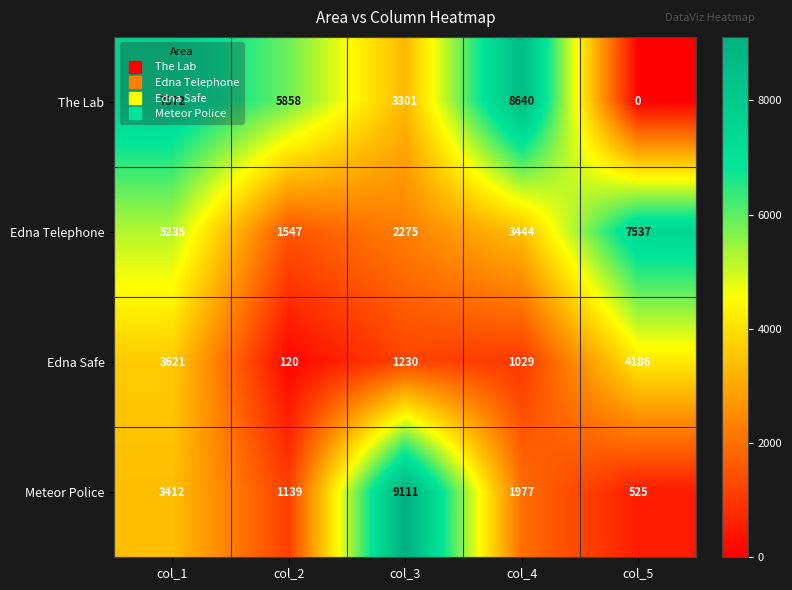

Rank the series by their maximum value, from lowest to highest.

Edna Safe, Edna Telephone, The Lab, Meteor Police